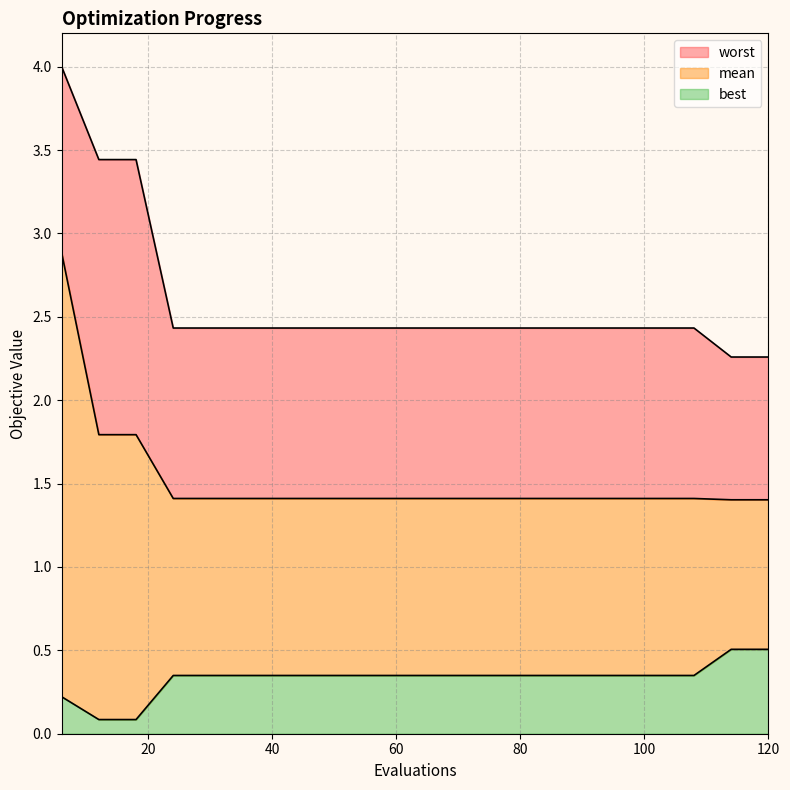

True or false: mean and worst intersect in this chart.

False